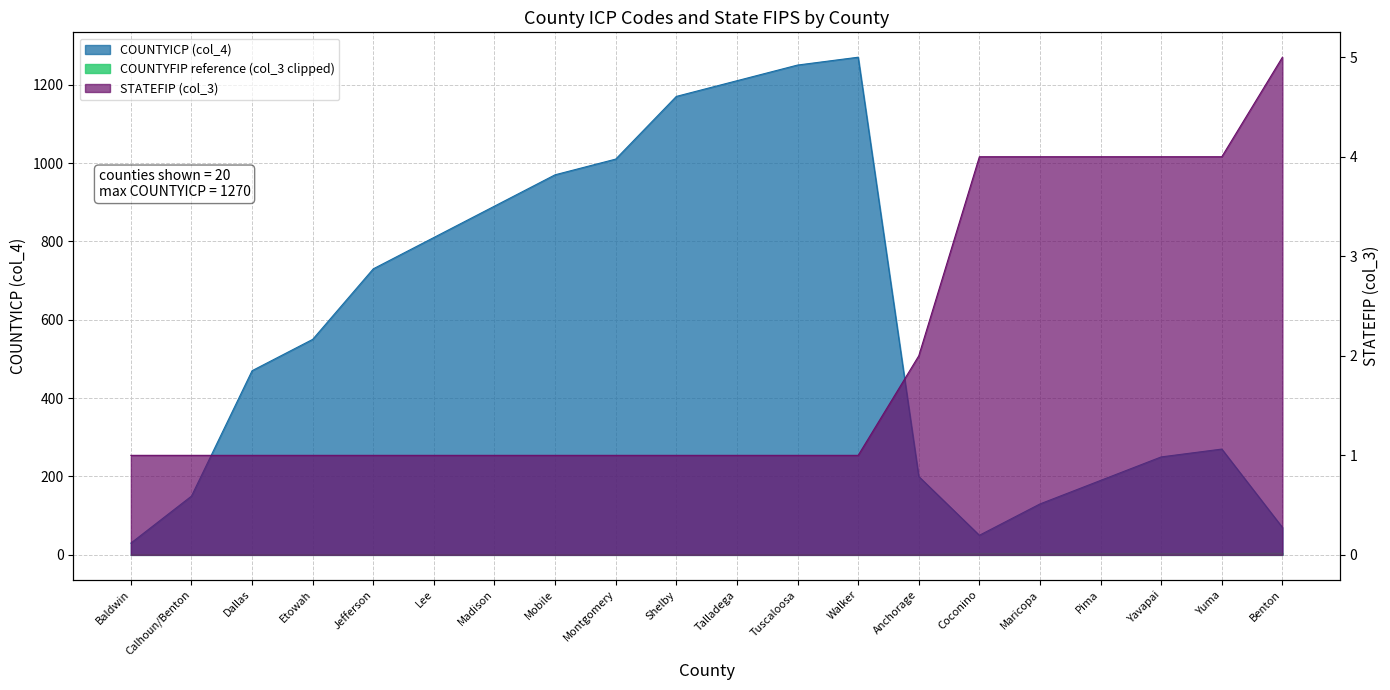

Between Mobile and Madison, which is larger?

Mobile